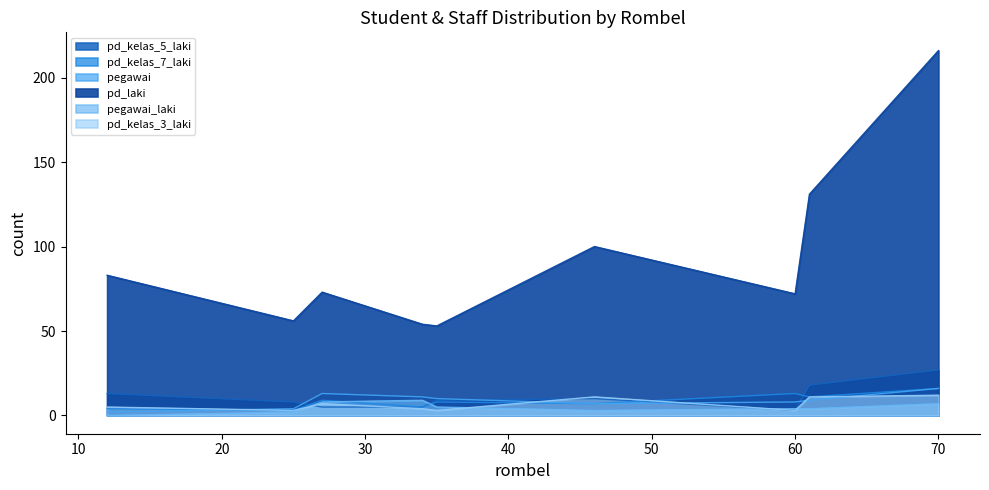

True or false: pd_laki has a value of 75 at 35.

False